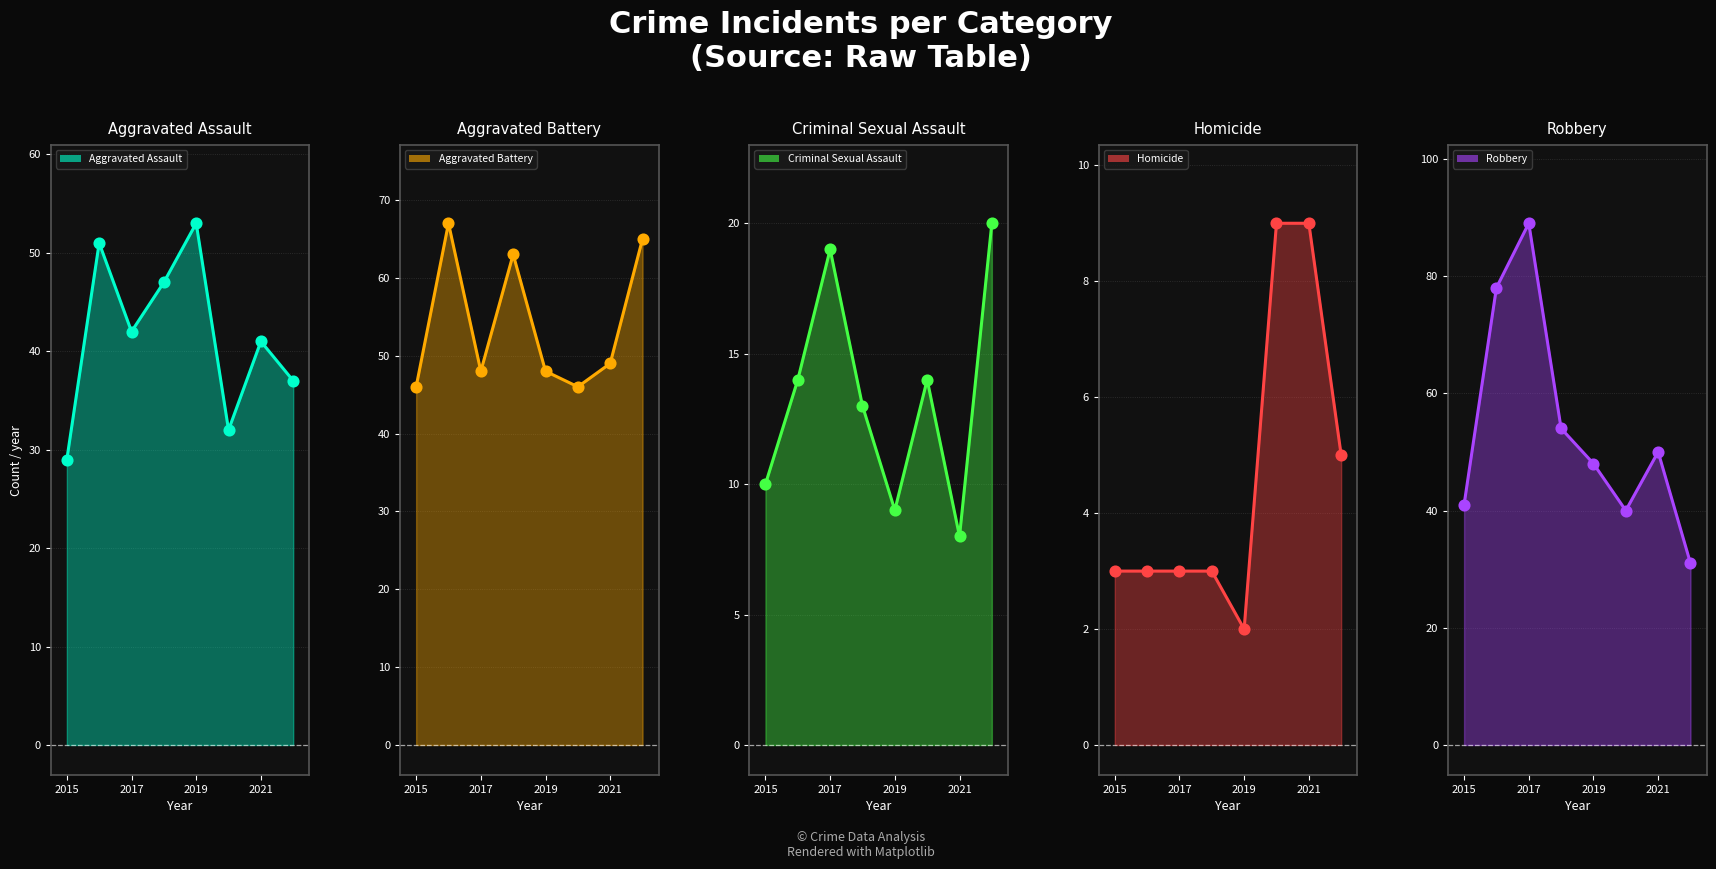

Is the value of Homicide at 2022 greater than the value of Robbery at 2021?

No